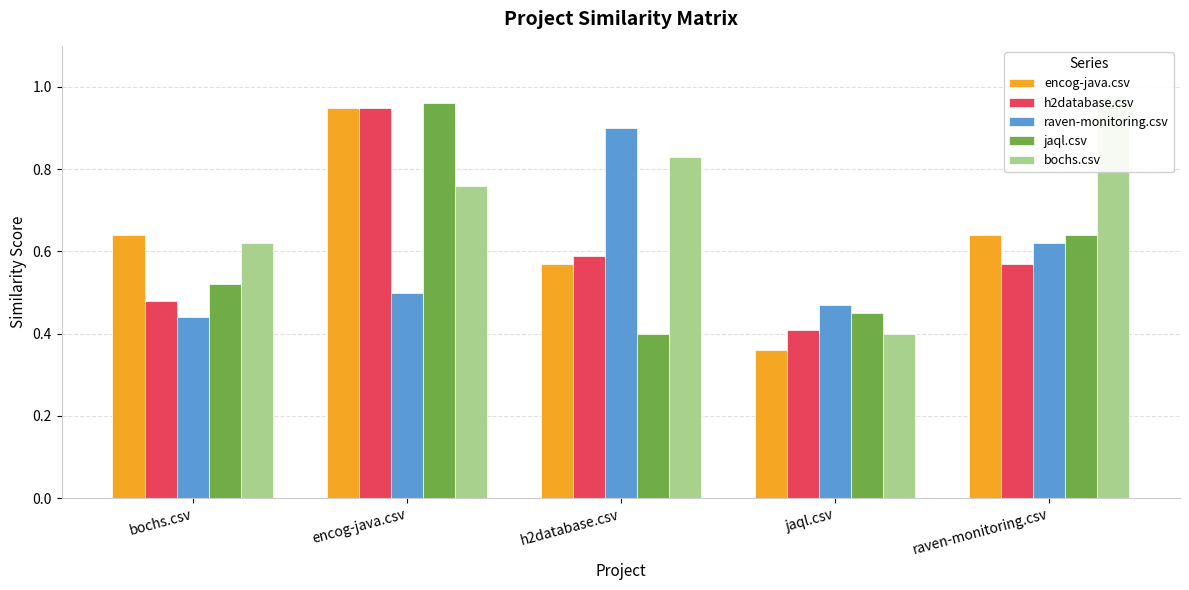

How many groups of bars are there?

5